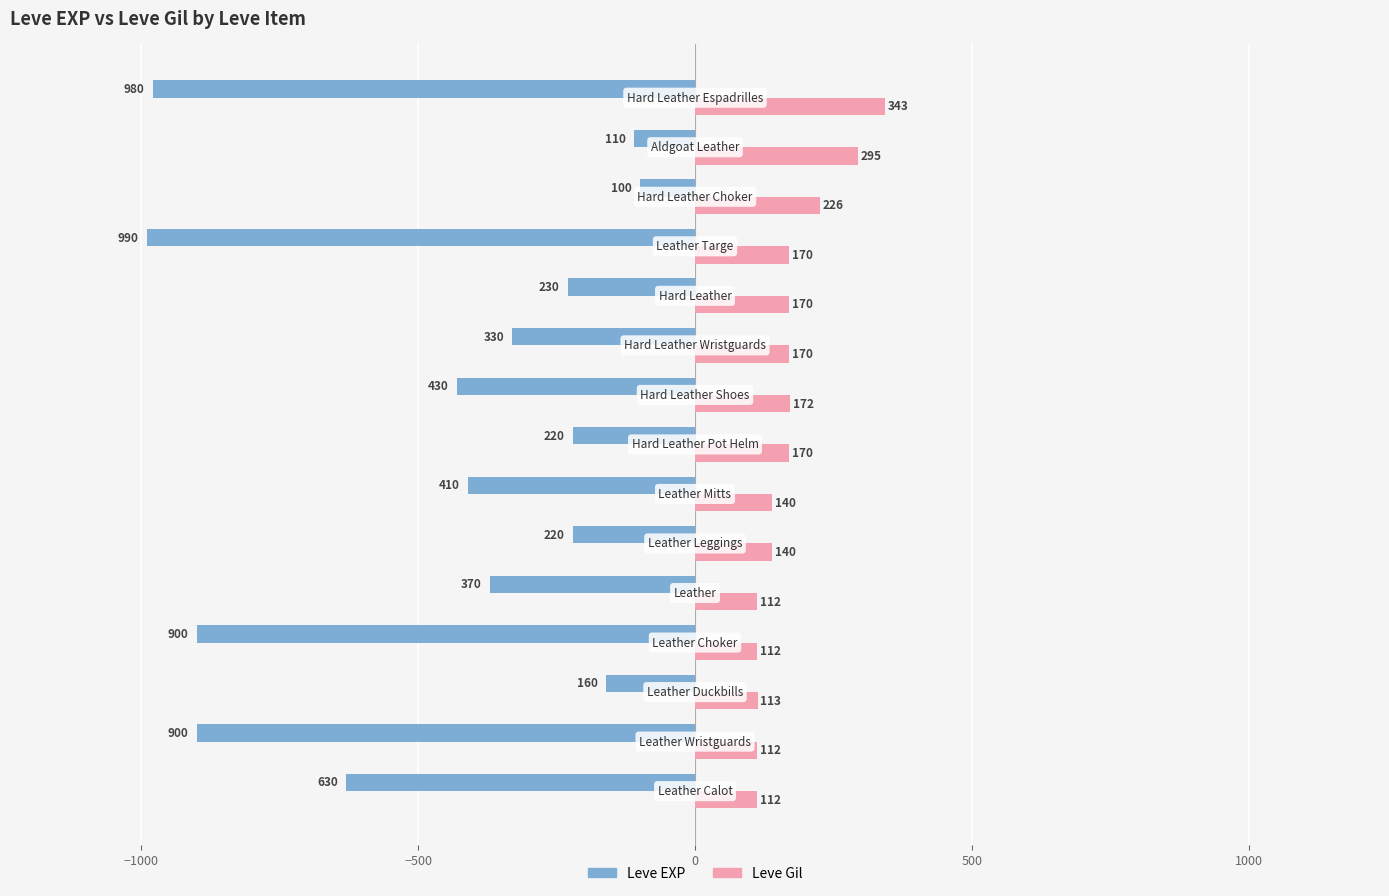

What is the sum of all Leve Gil values?

2557